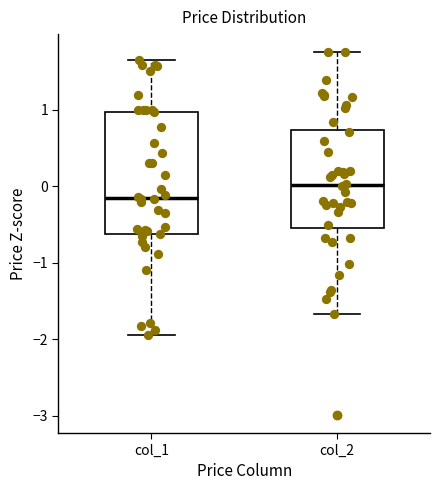

Reading left to right, read every box against the y-axis: the position of its median line, the range the box covers, and the ends of its whiskers. The values are not printed on the chart, so give them approximately, as read against the axis.

col_1: median -0.2, box -0.6 to 1.0, whiskers -1.9 to 1.7
col_2: median 0.0, box -0.5 to 0.7, whiskers -1.7 to 1.8